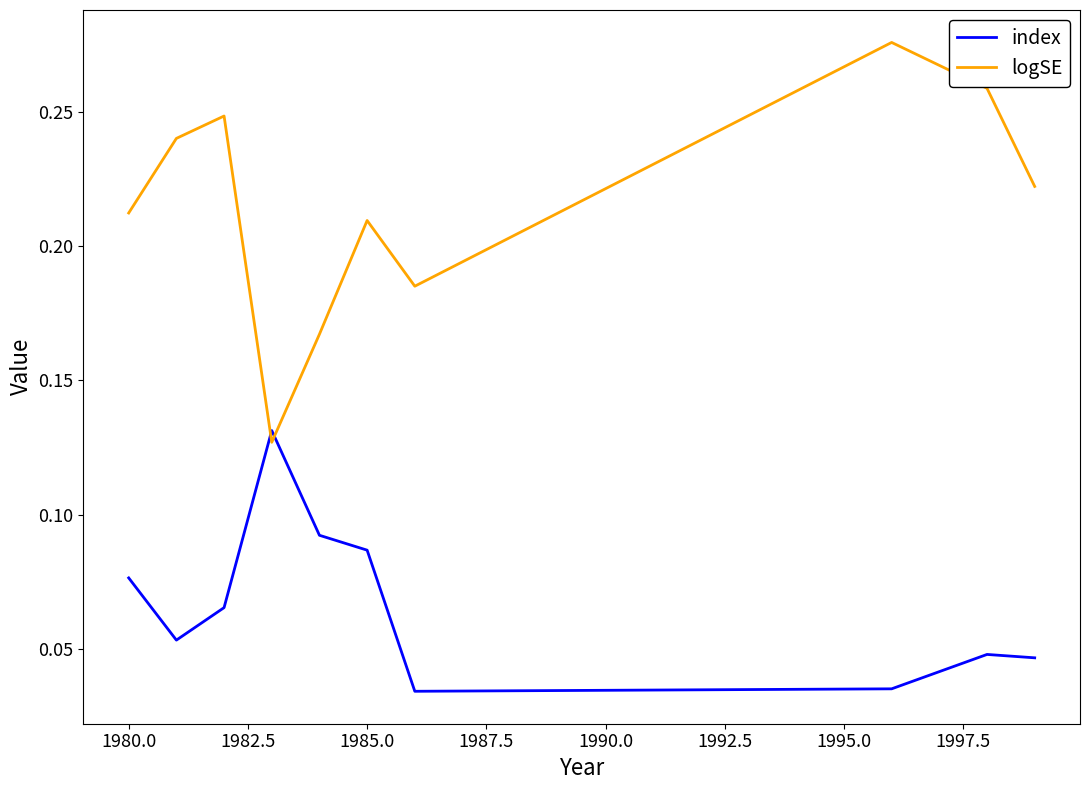

Which series has the widest spread of values?

logSE